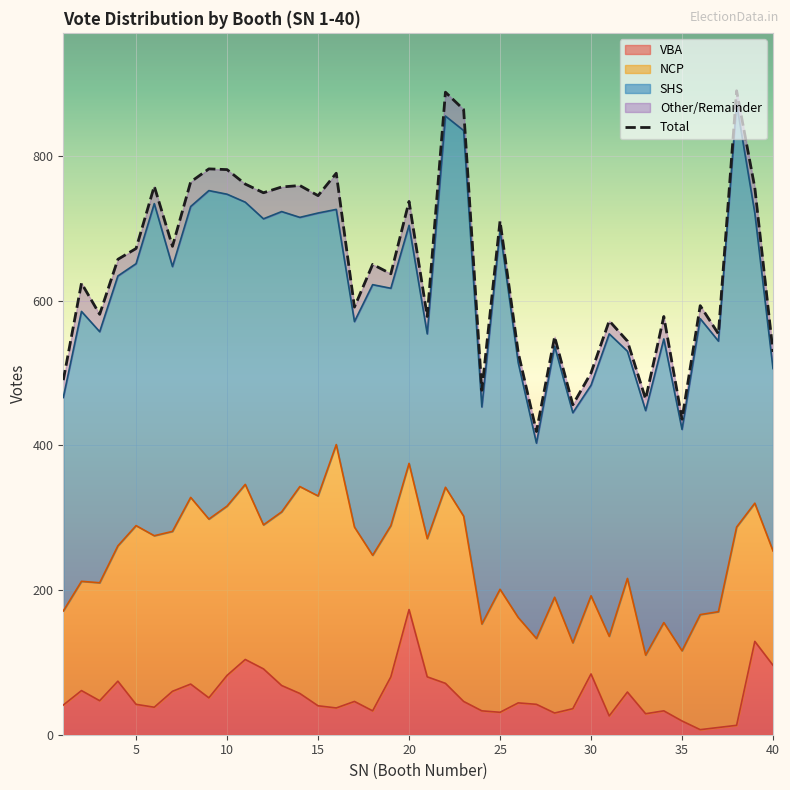

What is the maximum value shown in the chart?

890